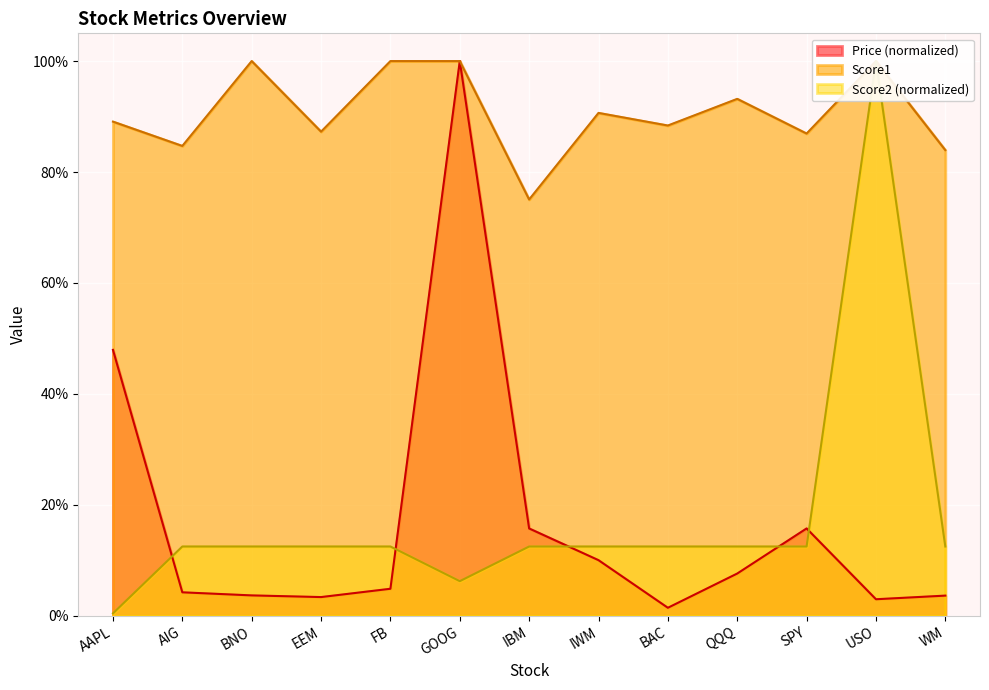

Rank the categories by Score1 value from lowest to highest.

IBM, WM, AIG, SPY, EEM, BAC, AAPL, IWM, QQQ, BNO, FB, GOOG, USO